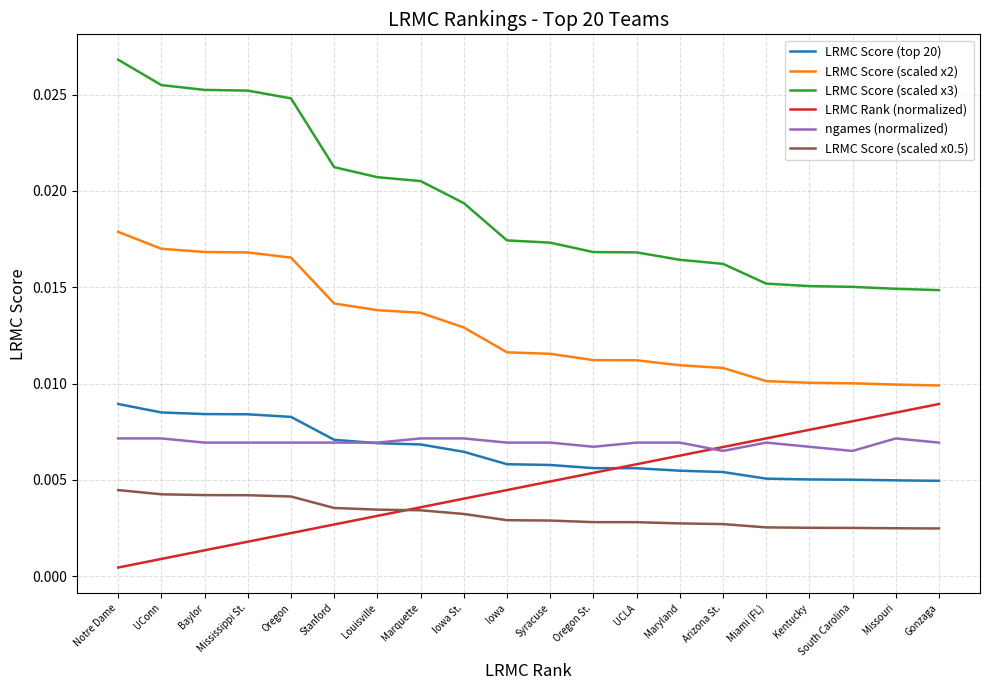

True or false: ngames (normalized) and LRMC Score (scaled x2) intersect in this chart.

False